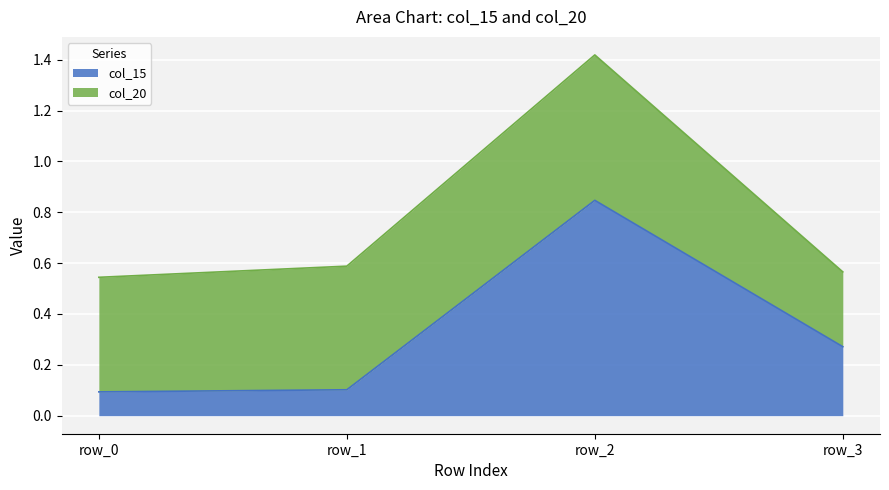

True or false: there are more than 1 points higher than both neighbors.

False